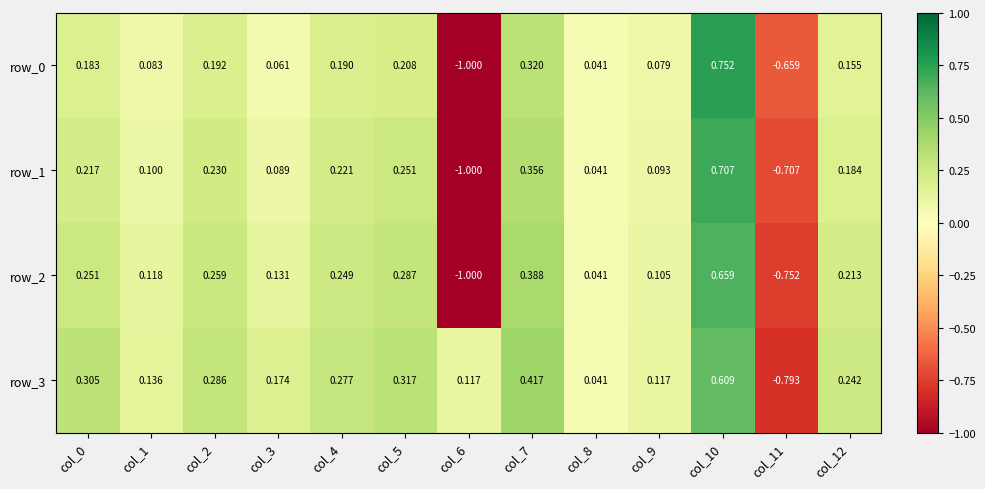

What is the difference between the row_3 values at col_12 and col_1?

0.1